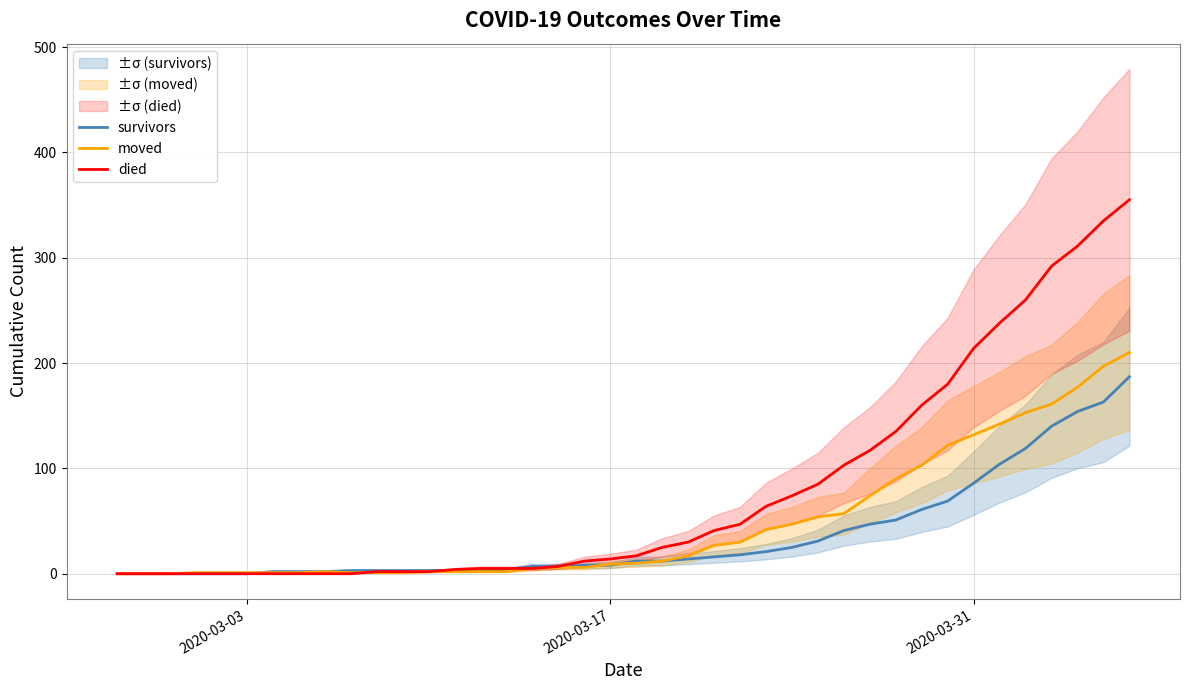

Is it true that moved equals 90 at 27?

False